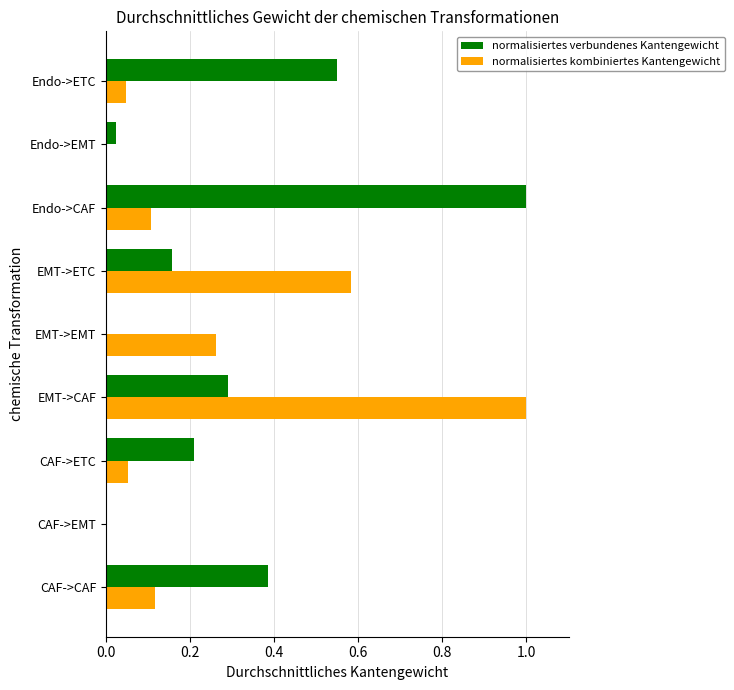

True or false: normalisiertes kombiniertes Kantengewicht has a value of 0.1 at CAF->ETC.

True